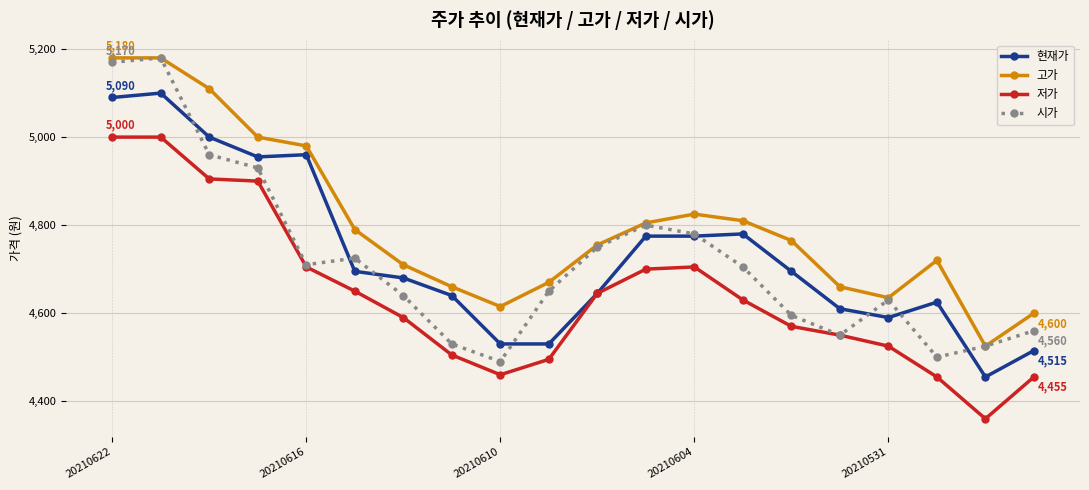

What is the minimum value shown in the chart?

4360